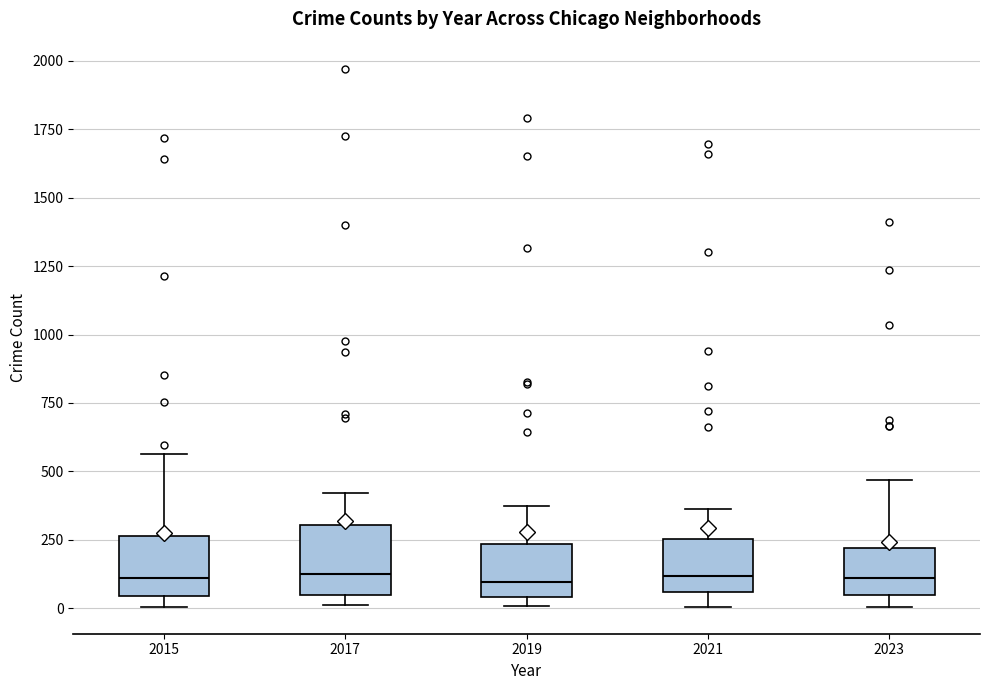

Reading left to right, read every box against the y-axis: the position of its median line, the range the box covers, and the ends of its whiskers. The values are not printed on the chart, so give them approximately, as read against the axis.

2015: median 100, box 50 to 250, whiskers 0 to 550
2017: median 100, box 50 to 300, whiskers 0 to 400
2019: median 100, box 50 to 250, whiskers 0 to 400
2021: median 100, box 50 to 250, whiskers 0 to 350
2023: median 100, box 50 to 200, whiskers 0 to 450